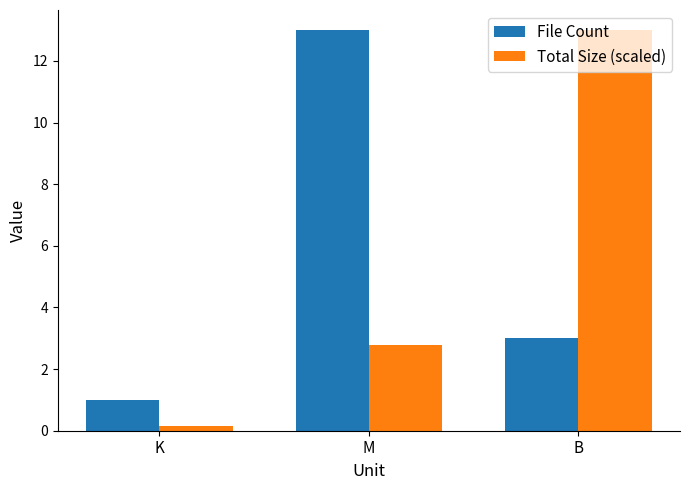

What is the label of the 2nd bar from the left?

M